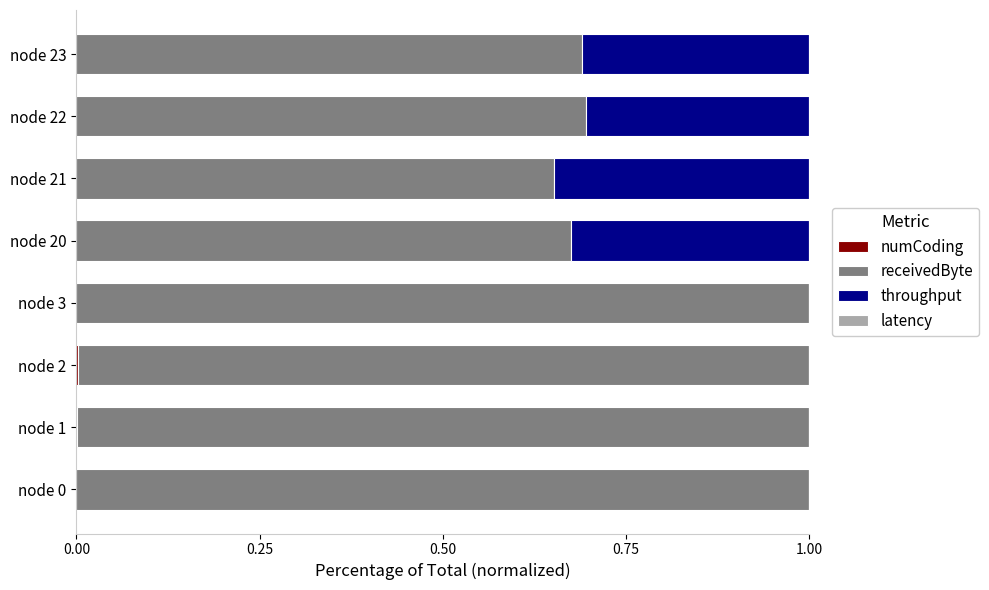

What is the total value across all series at node 0?

1.0